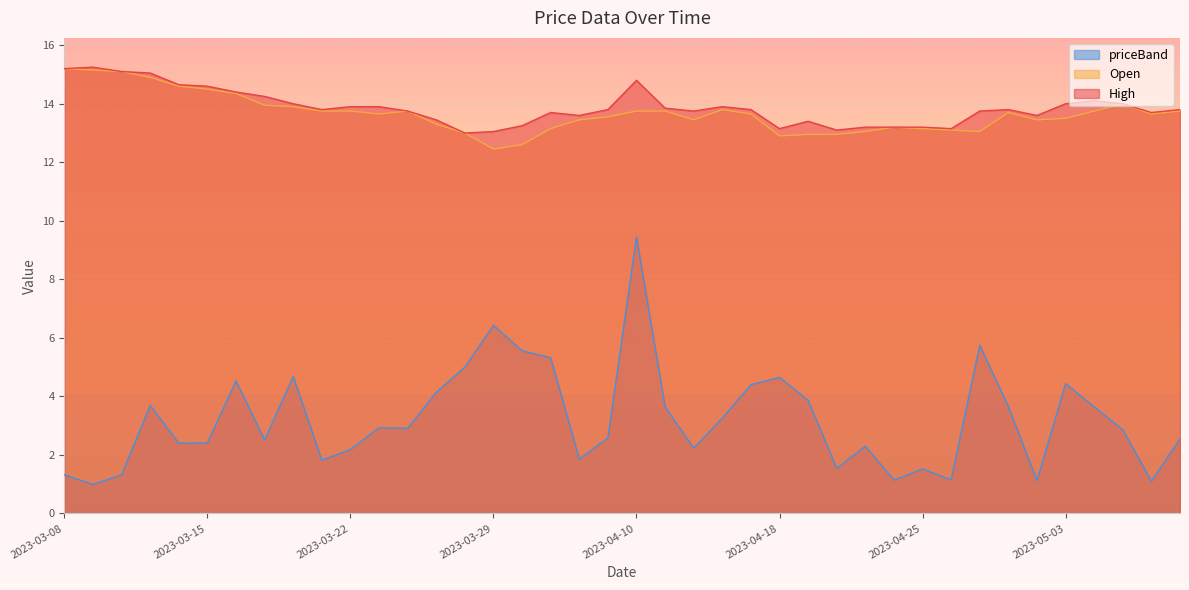

Reading left to right, extract all data points from this chart.

Open: 2023-03-08=15.2	2023-03-09=15.2	2023-03-10=15.1	2023-03-13=14.9	2023-03-14=14.6	2023-03-15=14.5	2023-03-16=14.3	2023-03-17=13.9	2023-03-20=13.9	2023-03-21=13.8	2023-03-22=13.8	2023-03-23=13.7	2023-03-24=13.8	2023-03-27=13.3	2023-03-28=13.0	2023-03-29=12.4	2023-03-31=12.6	2023-04-03=13.2	2023-04-05=13.4	2023-04-06=13.6	2023-04-10=13.8	2023-04-11=13.8	2023-04-12=13.4	2023-04-13=13.8	2023-04-17=13.7	2023-04-18=12.9	2023-04-19=12.9	2023-04-20=12.9	2023-04-21=13.1	2023-04-24=13.2	2023-04-25=13.2	2023-04-26=13.1	2023-04-27=13.1	2023-04-28=13.7	2023-05-02=13.4	2023-05-03=13.5	2023-05-04=13.8	2023-05-05=14.0	2023-05-08=13.7	2023-05-09=13.8
High: 2023-03-08=15.2	2023-03-09=15.2	2023-03-10=15.1	2023-03-13=15.1	2023-03-14=14.7	2023-03-15=14.6	2023-03-16=14.4	2023-03-17=14.2	2023-03-20=14.0	2023-03-21=13.8	2023-03-22=13.9	2023-03-23=13.9	2023-03-24=13.8	2023-03-27=13.4	2023-03-28=13.0	2023-03-29=13.1	2023-03-31=13.2	2023-04-03=13.7	2023-04-05=13.6	2023-04-06=13.8	2023-04-10=14.8	2023-04-11=13.8	2023-04-12=13.8	2023-04-13=13.9	2023-04-17=13.8	2023-04-18=13.2	2023-04-19=13.4	2023-04-20=13.1	2023-04-21=13.2	2023-04-24=13.2	2023-04-25=13.2	2023-04-26=13.2	2023-04-27=13.8	2023-04-28=13.8	2023-05-02=13.6	2023-05-03=14.0	2023-05-04=14.1	2023-05-05=14.0	2023-05-08=13.7	2023-05-09=13.8
priceBand: 2023-03-08=1.3	2023-03-09=1.0	2023-03-10=1.3	2023-03-13=3.7	2023-03-14=2.4	2023-03-15=2.4	2023-03-16=4.5	2023-03-17=2.5	2023-03-20=4.7	2023-03-21=1.8	2023-03-22=2.2	2023-03-23=2.9	2023-03-24=2.9	2023-03-27=4.1	2023-03-28=5.0	2023-03-29=6.4	2023-03-31=5.6	2023-04-03=5.3	2023-04-05=1.9	2023-04-06=2.6	2023-04-10=9.4	2023-04-11=3.6	2023-04-12=2.2	2023-04-13=3.3	2023-04-17=4.4	2023-04-18=4.7	2023-04-19=3.9	2023-04-20=1.5	2023-04-21=2.3	2023-04-24=1.1	2023-04-25=1.5	2023-04-26=1.1	2023-04-27=5.8	2023-04-28=3.6	2023-05-02=1.1	2023-05-03=4.4	2023-05-04=3.6	2023-05-05=2.9	2023-05-08=1.1	2023-05-09=2.5